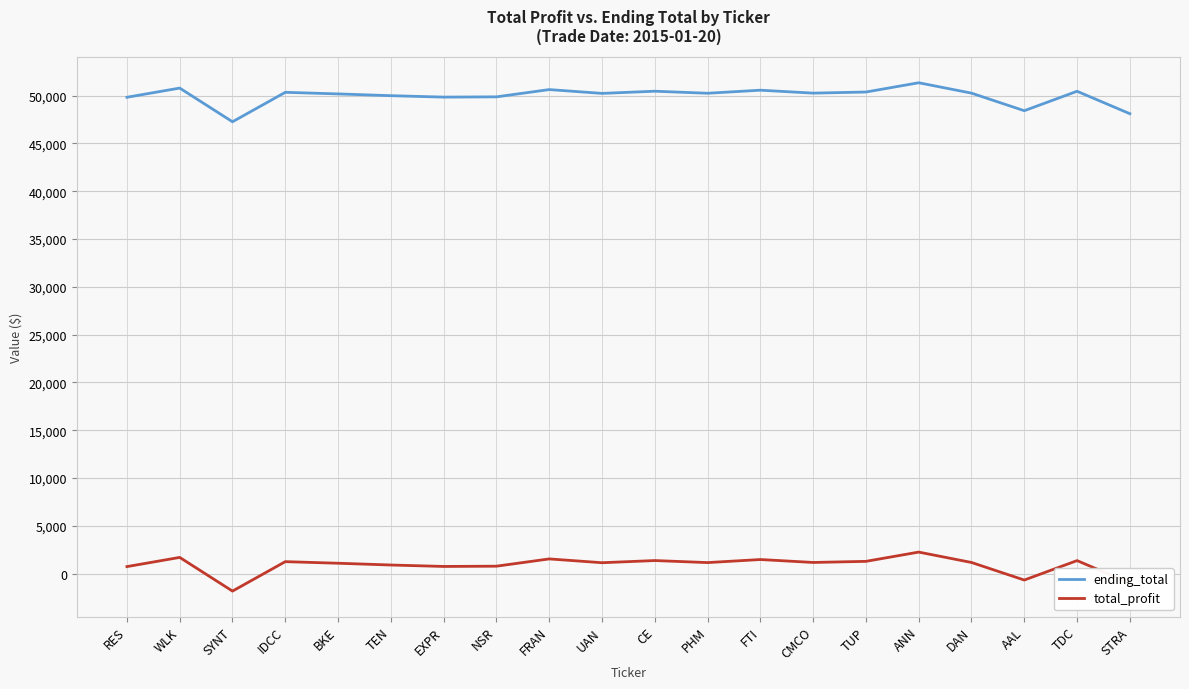

How many lines are shown in the chart?

2